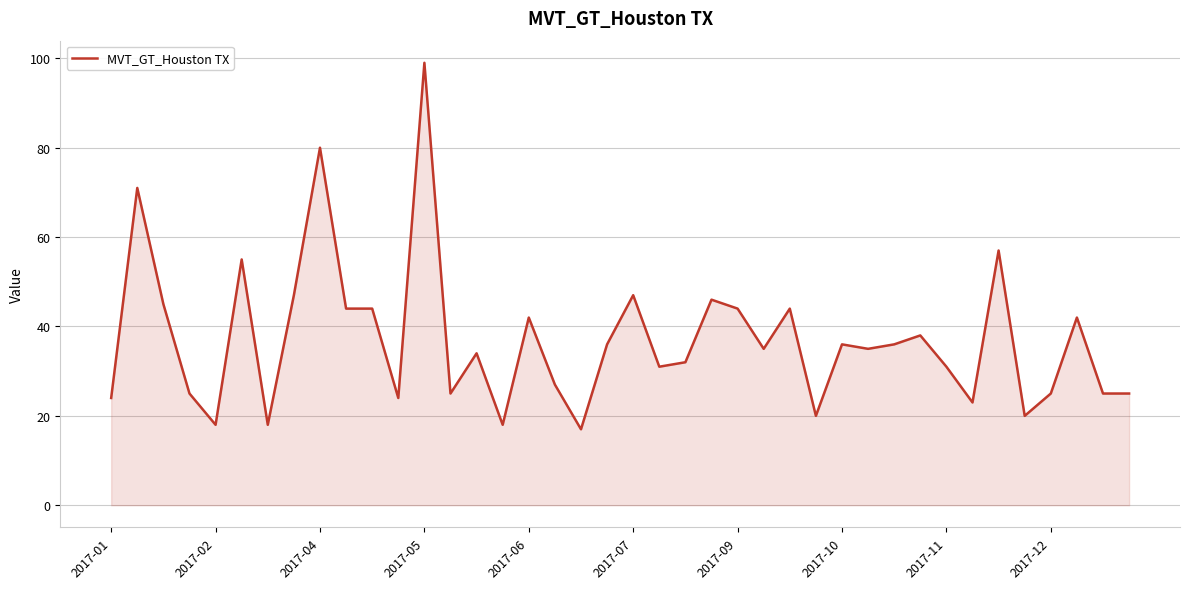

What is the minimum value shown in the chart?

17